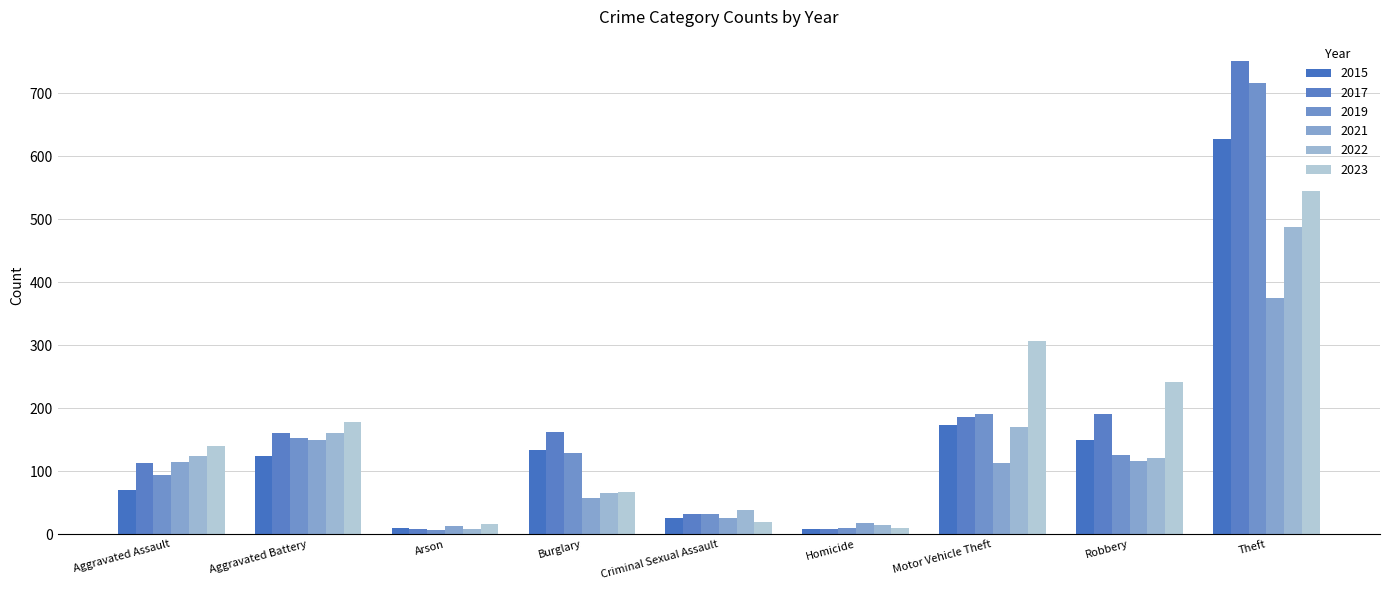

Which category has the highest value in the 2021 series?

Theft